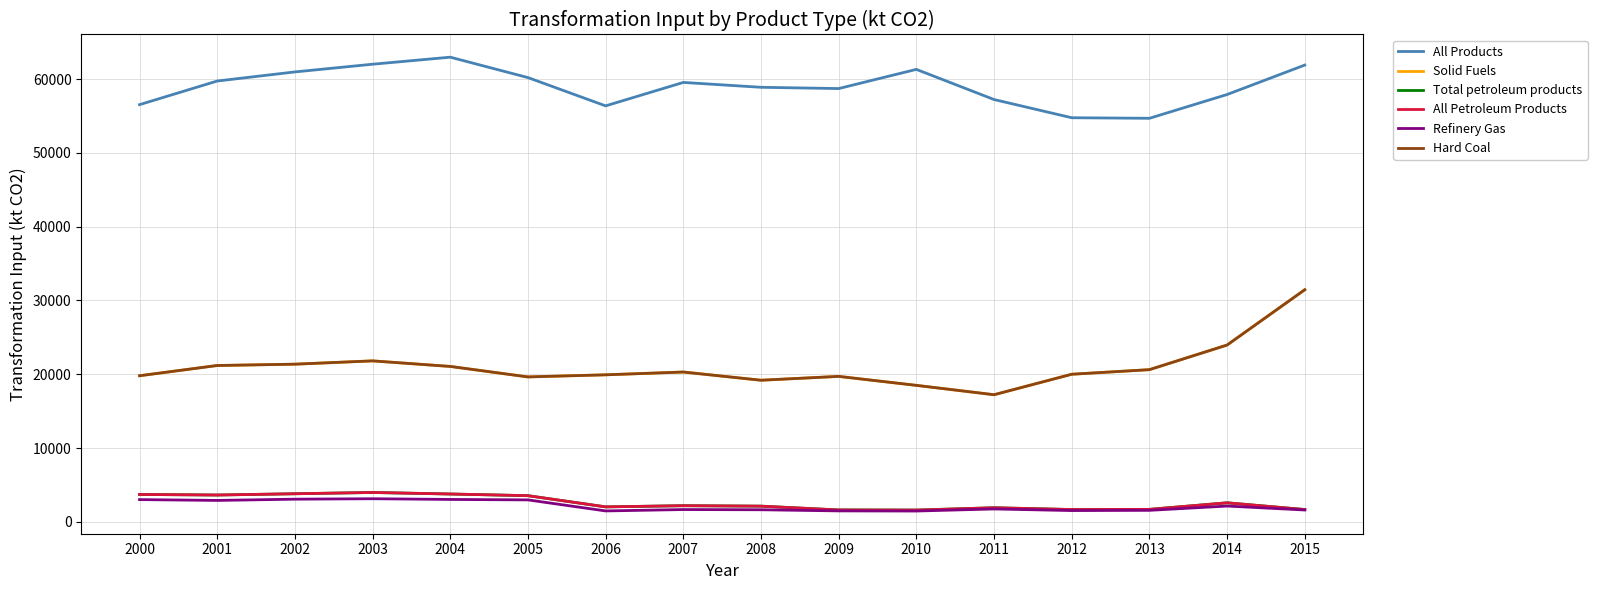

What is the value of the Refinery Gas point at the 8th from the left?

1660.9